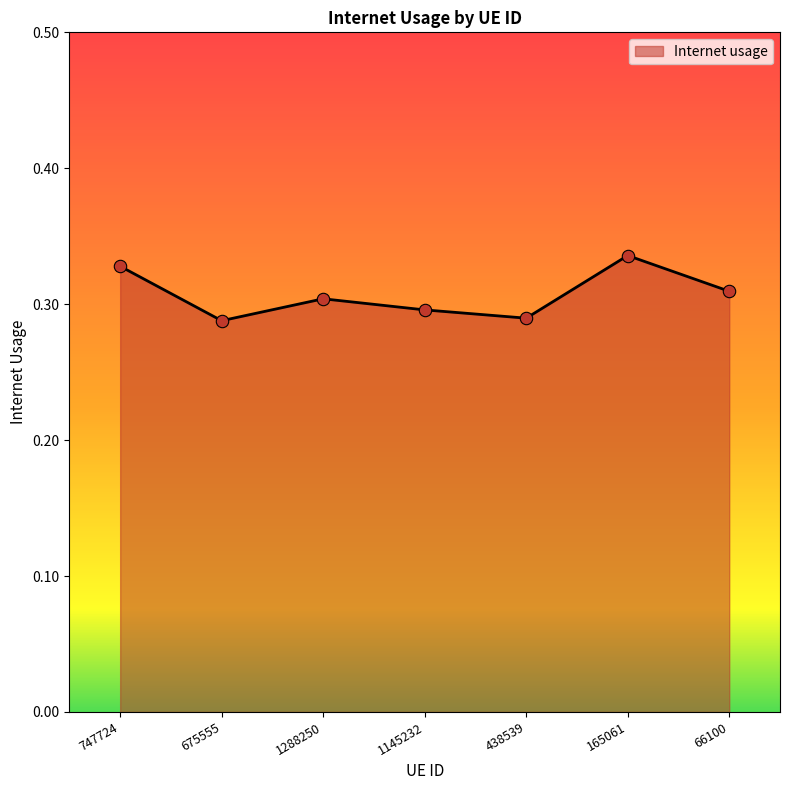

Which has a higher value, 1145232 or 675555?

1145232